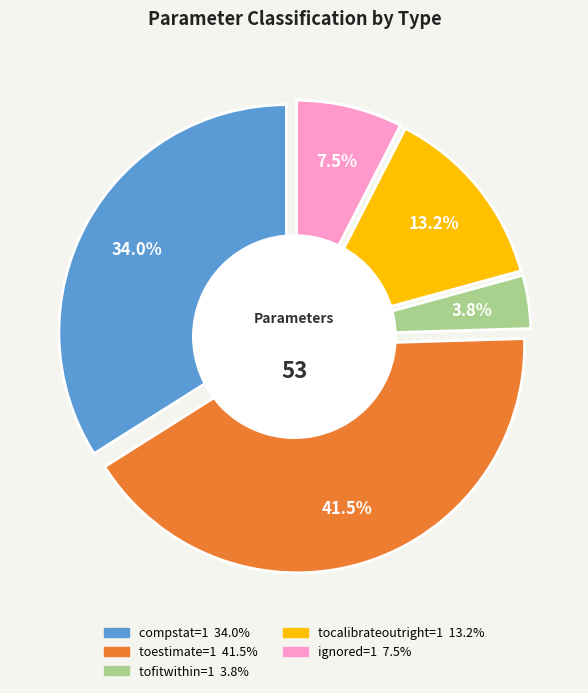

True or false: 13 accounts for 1% of the total.

False